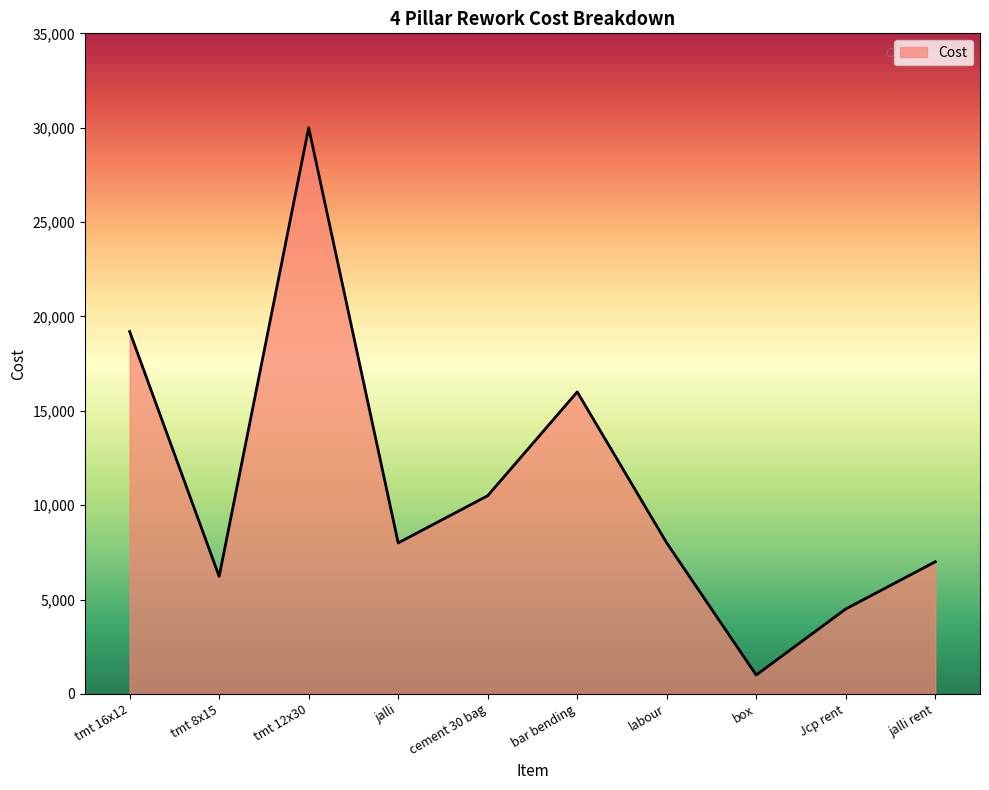

Where is the first local maximum?

tmt 12x30